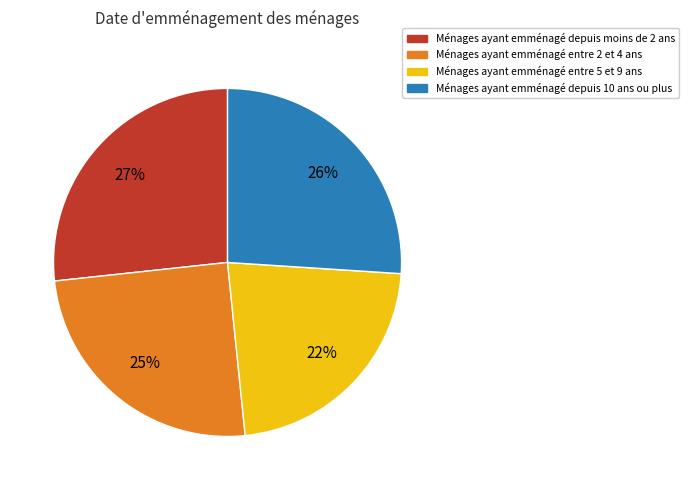

To the nearest percent, what is the combined percentage of Ménages ayant emménagé depuis moins de 2 ans and Ménages ayant emménagé depuis 10 ans ou plus?

53%